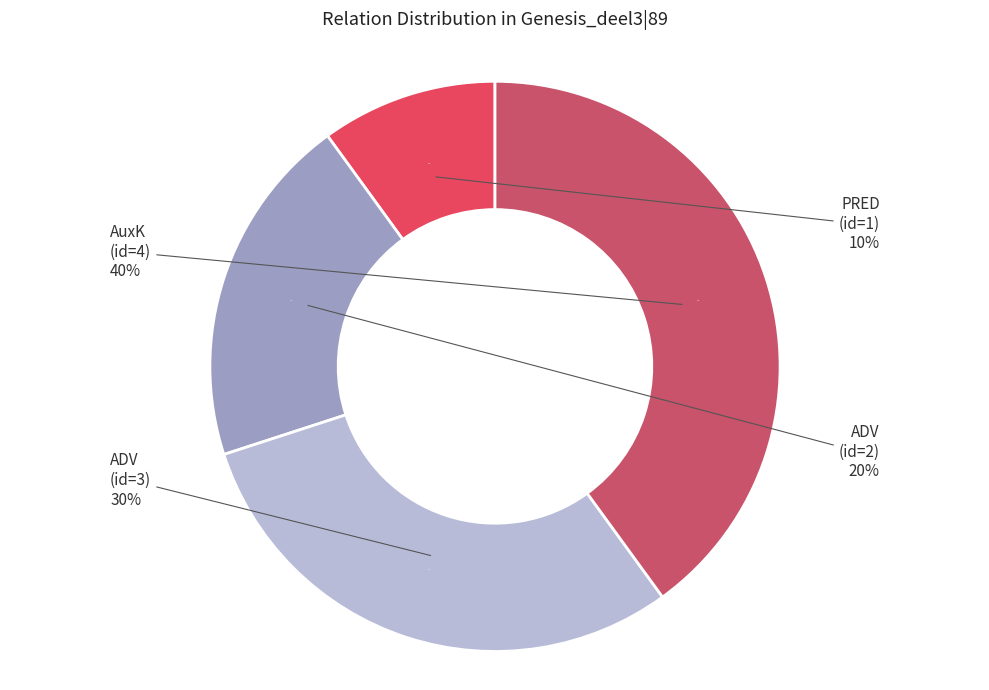

What is the total percentage of AuxK and ADV?

70.0%